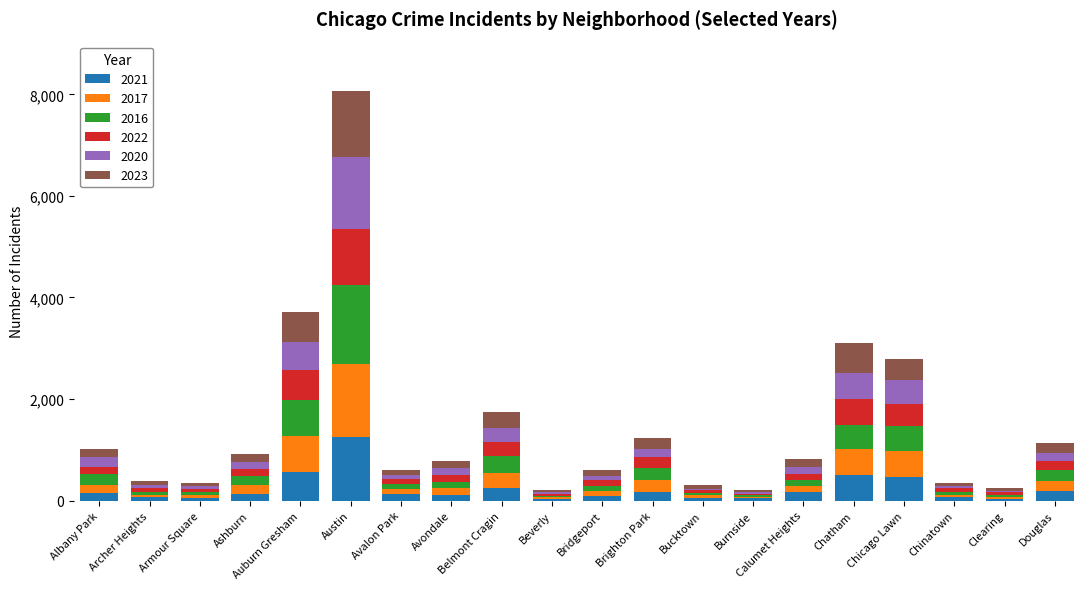

At which category is the sum across all series the highest?

Austin